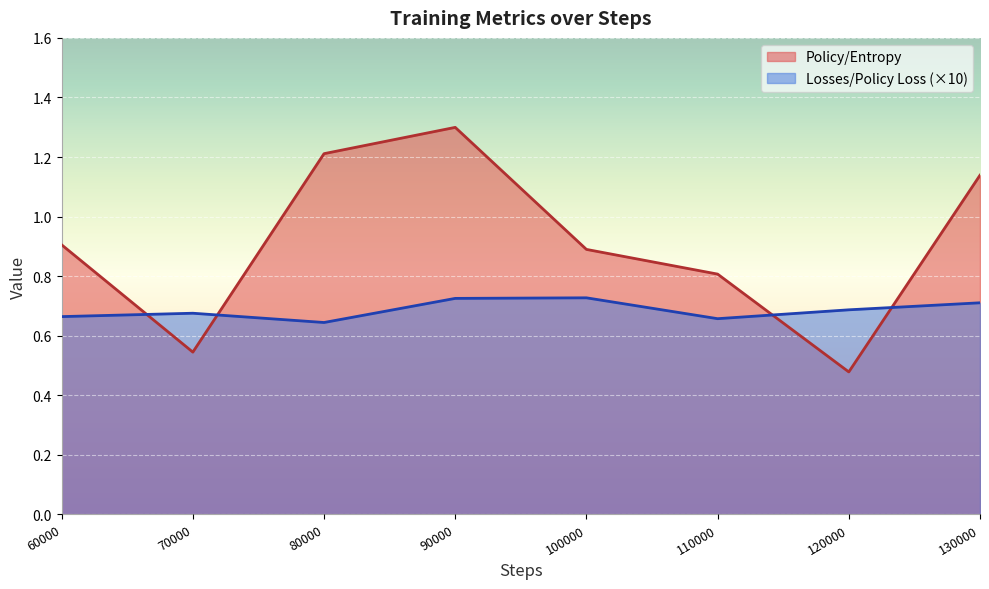

At which category does Losses/Policy Loss reach its first local peak?

70000